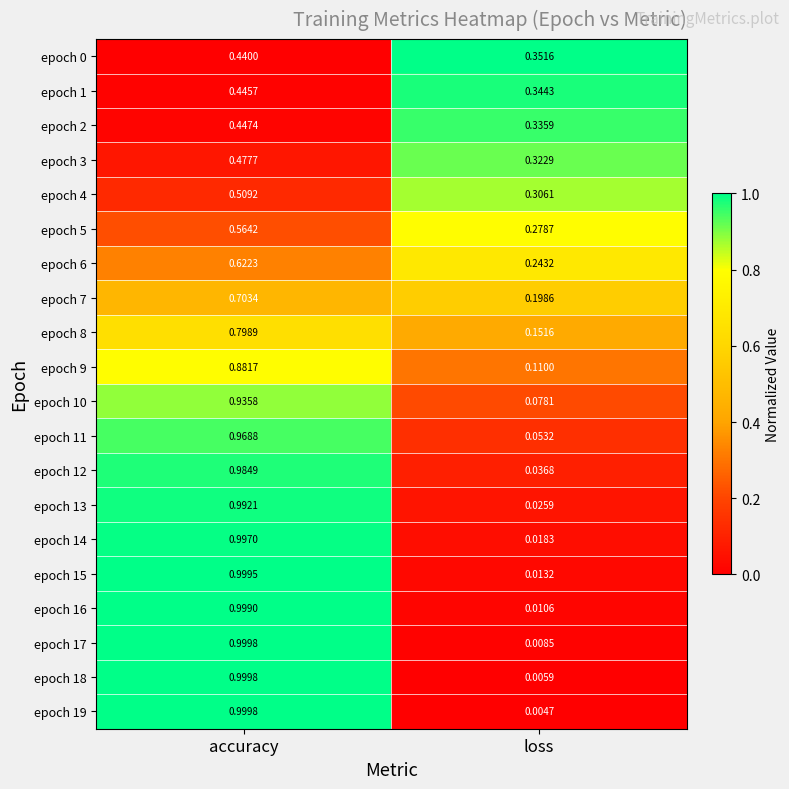

Which category has the lowest value across all series?

loss